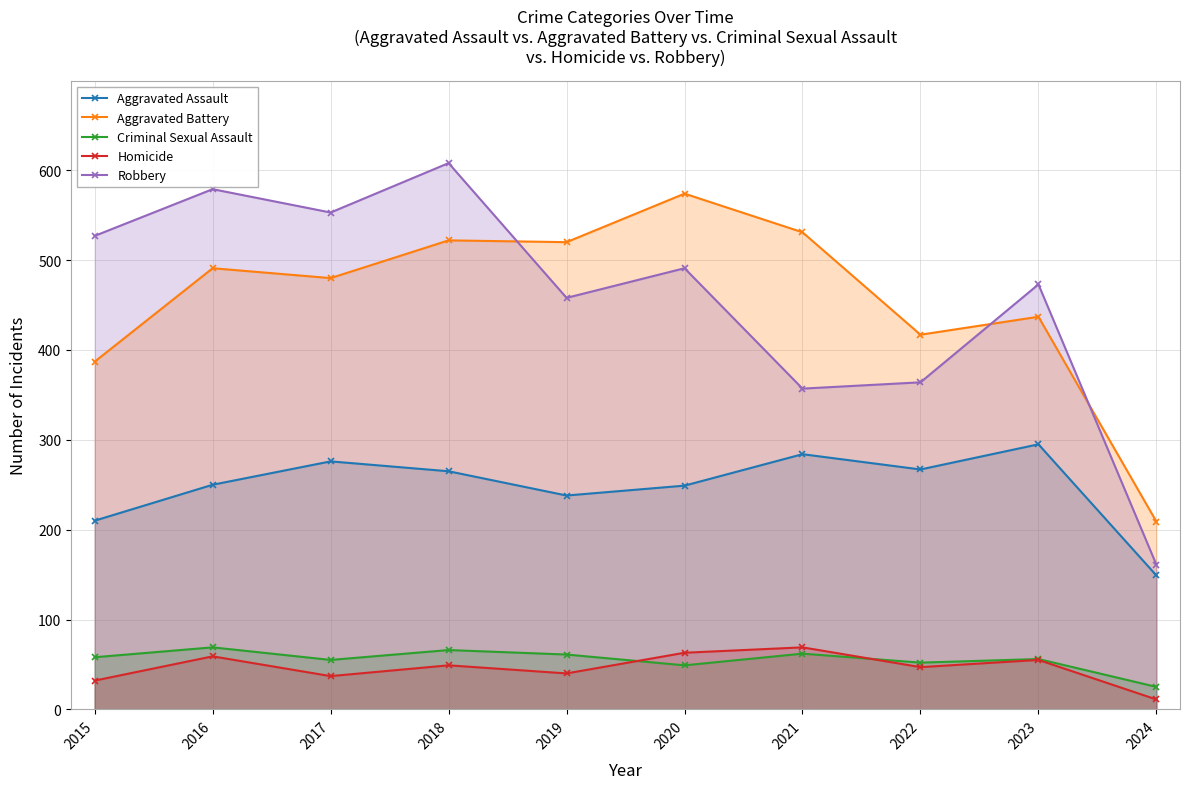

Rank the series by their maximum value, from highest to lowest.

Robbery, Aggravated Battery, Aggravated Assault, Criminal Sexual Assault, Homicide